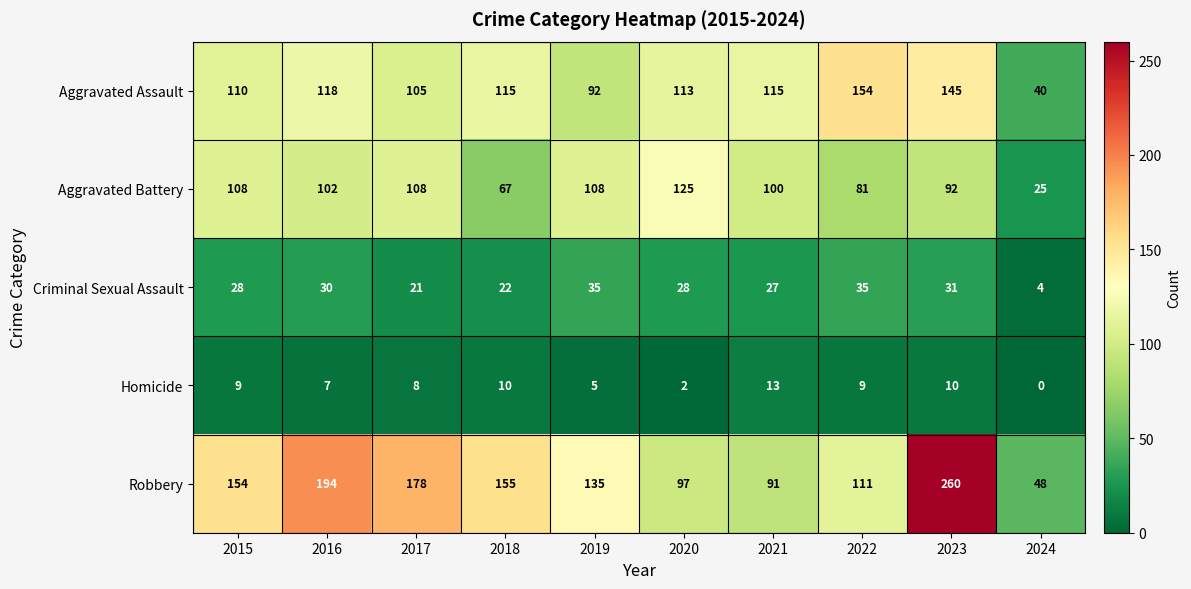

List the series in order of their peak value, highest first.

Robbery, Aggravated Assault, Aggravated Battery, Criminal Sexual Assault, Homicide